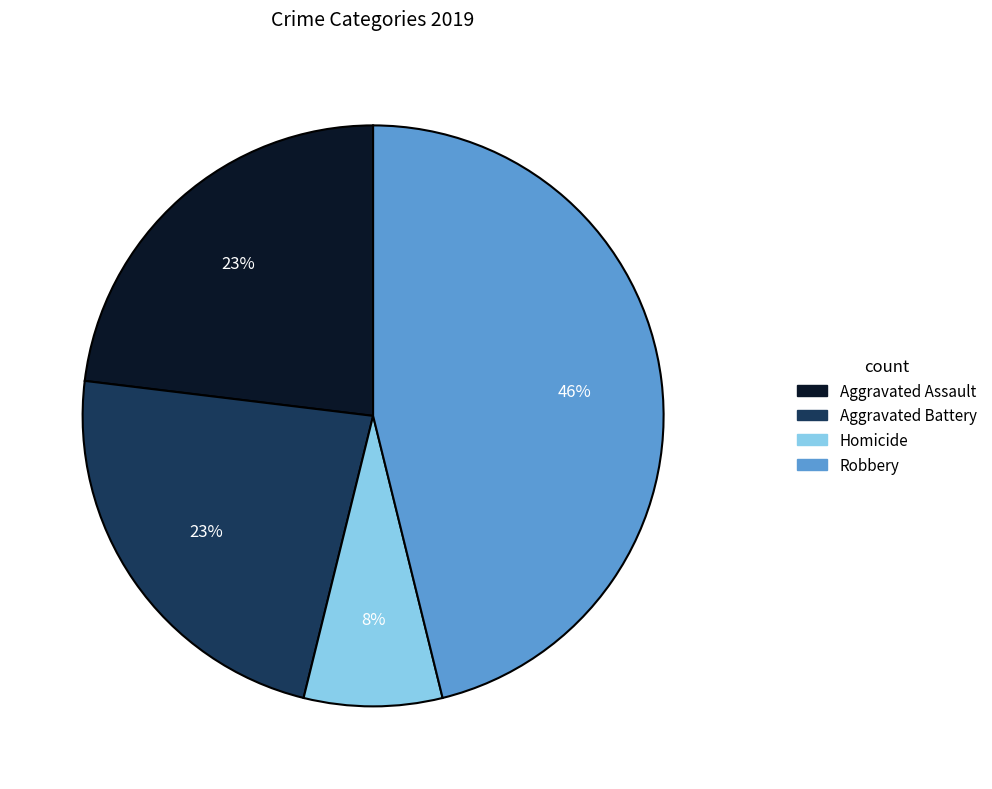

To the nearest percent, what is the difference between the largest and smallest slice percentages?

38%